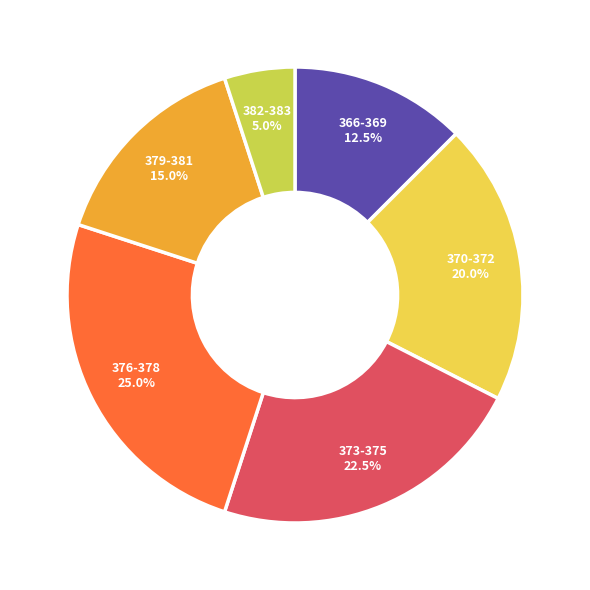

What is the ratio of the value at 376-378 to the value at 382-383?

5.0